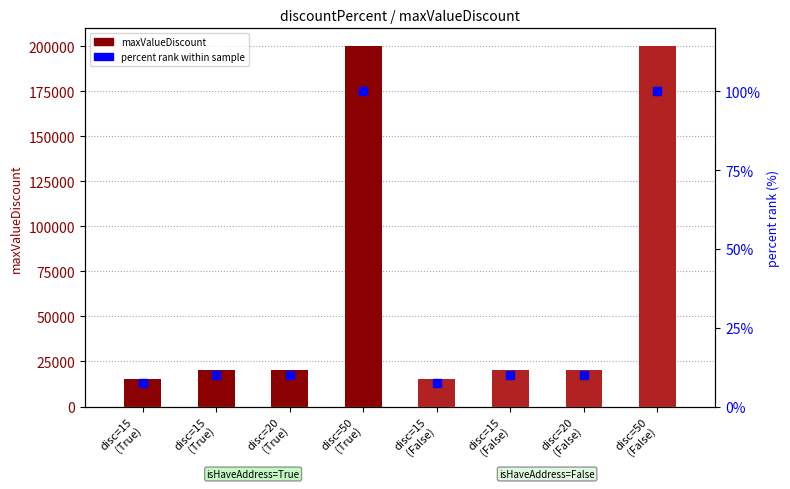

Is the value of maxValueDiscount at disc=15
(True) greater than the value of percent rank at disc=50
(False)?

Yes